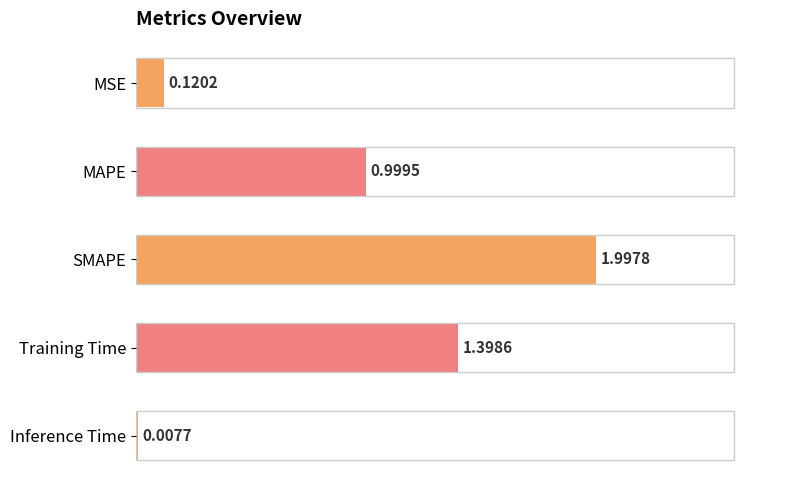

What is the sum of the values at SMAPE and Inference Time?

2.0